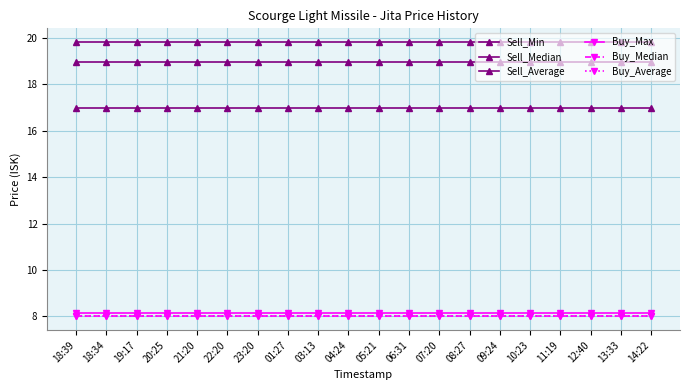

Reading left to right, transcribe all the data shown in this chart.

Sell_Min: 18:39=17.0	18:34=17.0	19:17=17.0	20:25=17.0	21:20=17.0	22:20=17.0	23:20=17.0	01:27=17.0	03:13=17.0	04:24=17.0	05:21=17.0	06:31=17.0	07:20=17.0	08:27=17.0	09:24=17.0	10:23=17.0	11:19=17.0	12:40=17.0	13:33=17.0	14:22=17.0
Sell_Median: 18:39=18.9	18:34=18.9	19:17=18.9	20:25=18.9	21:20=18.9	22:20=18.9	23:20=18.9	01:27=18.9	03:13=18.9	04:24=18.9	05:21=18.9	06:31=18.9	07:20=18.9	08:27=18.9	09:24=18.9	10:23=18.9	11:19=18.9	12:40=18.9	13:33=18.9	14:22=18.9
Sell_Average: 18:39=19.8	18:34=19.8	19:17=19.8	20:25=19.8	21:20=19.8	22:20=19.8	23:20=19.8	01:27=19.8	03:13=19.8	04:24=19.8	05:21=19.8	06:31=19.8	07:20=19.8	08:27=19.8	09:24=19.8	10:23=19.8	11:19=19.8	12:40=19.8	13:33=19.8	14:22=19.8
Buy_Max: 18:39=8.1	18:34=8.1	19:17=8.1	20:25=8.1	21:20=8.1	22:20=8.1	23:20=8.1	01:27=8.1	03:13=8.1	04:24=8.1	05:21=8.1	06:31=8.1	07:20=8.1	08:27=8.1	09:24=8.1	10:23=8.1	11:19=8.1	12:40=8.1	13:33=8.1	14:22=8.1
Buy_Median: 18:39=8.0	18:34=8.0	19:17=8.0	20:25=8.0	21:20=8.0	22:20=8.0	23:20=8.0	01:27=8.0	03:13=8.0	04:24=8.0	05:21=8.0	06:31=8.0	07:20=8.0	08:27=8.0	09:24=8.0	10:23=8.0	11:19=8.0	12:40=8.0	13:33=8.0	14:22=8.0
Buy_Average: 18:39=8.0	18:34=8.0	19:17=8.0	20:25=8.0	21:20=8.0	22:20=8.0	23:20=8.0	01:27=8.0	03:13=8.0	04:24=8.0	05:21=8.0	06:31=8.0	07:20=8.0	08:27=8.0	09:24=8.0	10:23=8.0	11:19=8.0	12:40=8.0	13:33=8.0	14:22=8.0